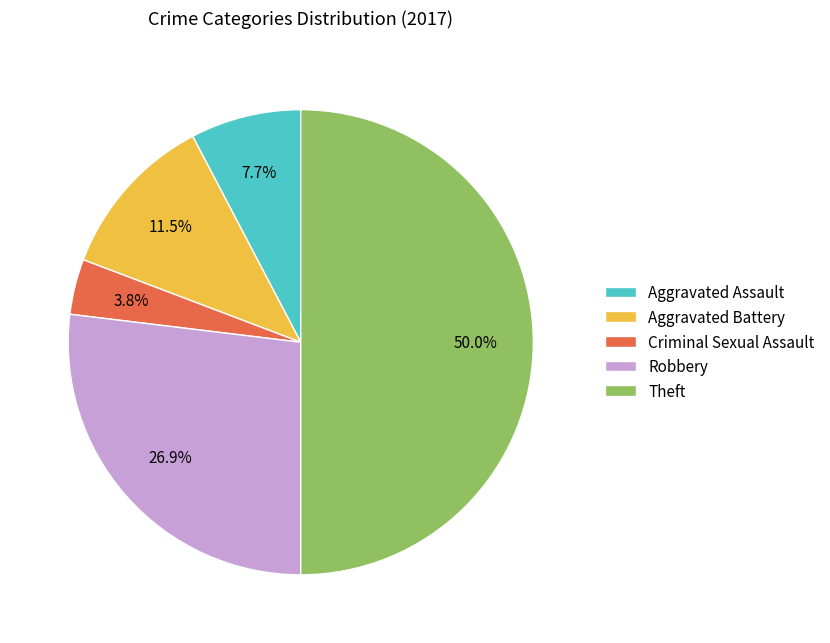

How much of the chart is everything except Aggravated Battery?

88.5%